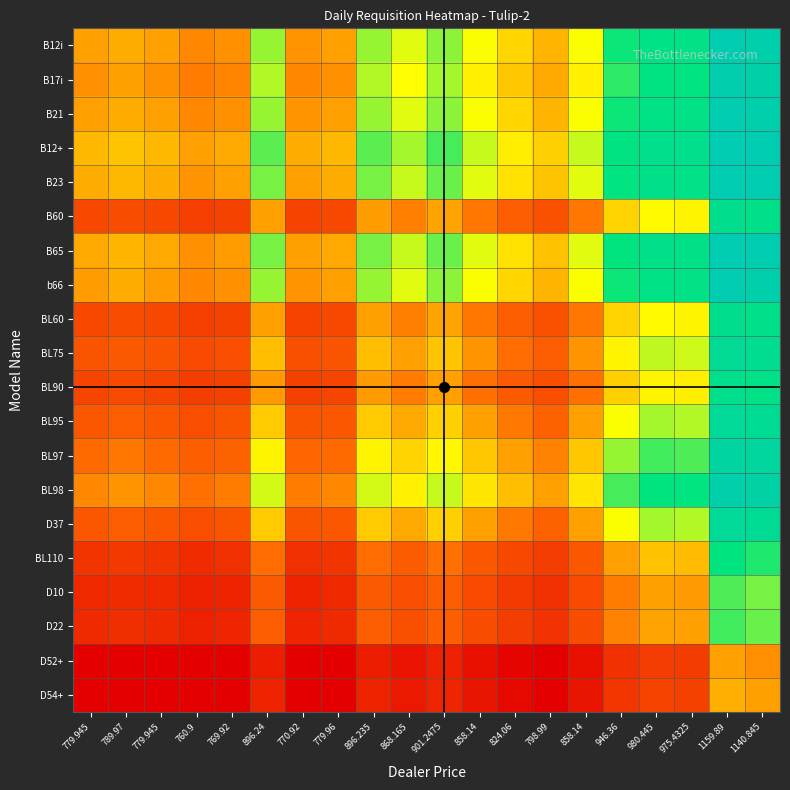

Reading right to left, extract all data points from this chart.

B12i: 1140.845=1.5	1159.89=1.5	975.4325=1.3	980.445=1.3	946.36=1.2	858.14=1.1	798.99=1.0	824.06=1.1	858.14=1.1	901.2475=1.2	868.165=1.1	896.235=1.1	779.96=1.0	770.92=1.0	896.24=1.1	769.92=1.0	760.9=1.0	779.945=1.0	789.97=1.0	779.945=1.0
B17i: 1140.845=1.4	1159.89=1.5	975.4325=1.2	980.445=1.2	946.36=1.2	858.14=1.1	798.99=1.0	824.06=1.0	858.14=1.1	901.2475=1.1	868.165=1.1	896.235=1.1	779.96=1.0	770.92=1.0	896.24=1.1	769.92=1.0	760.9=1.0	779.945=1.0	789.97=1.0	779.945=1.0
B21: 1140.845=1.5	1159.89=1.5	975.4325=1.3	980.445=1.3	946.36=1.2	858.14=1.1	798.99=1.0	824.06=1.1	858.14=1.1	901.2475=1.2	868.165=1.1	896.235=1.1	779.96=1.0	770.92=1.0	896.24=1.1	769.92=1.0	760.9=1.0	779.945=1.0	789.97=1.0	779.945=1.0
B12+: 1140.845=1.5	1159.89=1.5	975.4325=1.3	980.445=1.3	946.36=1.2	858.14=1.1	798.99=1.1	824.06=1.1	858.14=1.1	901.2475=1.2	868.165=1.1	896.235=1.2	779.96=1.0	770.92=1.0	896.24=1.2	769.92=1.0	760.9=1.0	779.945=1.0	789.97=1.0	779.945=1.0
B23: 1140.845=1.5	1159.89=1.5	975.4325=1.3	980.445=1.3	946.36=1.2	858.14=1.1	798.99=1.0	824.06=1.1	858.14=1.1	901.2475=1.2	868.165=1.1	896.235=1.2	779.96=1.0	770.92=1.0	896.24=1.2	769.92=1.0	760.9=1.0	779.945=1.0	789.97=1.0	779.945=1.0
B60: 1140.845=1.3	1159.89=1.3	975.4325=1.1	980.445=1.1	946.36=1.1	858.14=1.0	798.99=0.9	824.06=0.9	858.14=1.0	901.2475=1.0	868.165=1.0	896.235=1.0	779.96=0.9	770.92=0.9	896.24=1.0	769.92=0.9	760.9=0.8	779.945=0.9	789.97=0.9	779.945=0.9
B65: 1140.845=1.5	1159.89=1.5	975.4325=1.3	980.445=1.3	946.36=1.2	858.14=1.1	798.99=1.0	824.06=1.1	858.14=1.1	901.2475=1.2	868.165=1.1	896.235=1.2	779.96=1.0	770.92=1.0	896.24=1.2	769.92=1.0	760.9=1.0	779.945=1.0	789.97=1.0	779.945=1.0
b66: 1140.845=1.5	1159.89=1.5	975.4325=1.3	980.445=1.3	946.36=1.2	858.14=1.1	798.99=1.0	824.06=1.1	858.14=1.1	901.2475=1.2	868.165=1.1	896.235=1.1	779.96=1.0	770.92=1.0	896.24=1.1	769.92=1.0	760.9=1.0	779.945=1.0	789.97=1.0	779.945=1.0
BL60: 1140.845=1.3	1159.89=1.3	975.4325=1.1	980.445=1.1	946.36=1.1	858.14=1.0	798.99=0.9	824.06=0.9	858.14=1.0	901.2475=1.0	868.165=1.0	896.235=1.0	779.96=0.9	770.92=0.9	896.24=1.0	769.92=0.9	760.9=0.8	779.945=0.9	789.97=0.9	779.945=0.9
BL75: 1140.845=1.3	1159.89=1.3	975.4325=1.1	980.445=1.1	946.36=1.1	858.14=1.0	798.99=0.9	824.06=0.9	858.14=1.0	901.2475=1.0	868.165=1.0	896.235=1.0	779.96=0.9	770.92=0.9	896.24=1.0	769.92=0.9	760.9=0.9	779.945=0.9	789.97=0.9	779.945=0.9
BL90: 1140.845=1.3	1159.89=1.3	975.4325=1.1	980.445=1.1	946.36=1.1	858.14=1.0	798.99=0.9	824.06=0.9	858.14=1.0	901.2475=1.0	868.165=1.0	896.235=1.0	779.96=0.9	770.92=0.9	896.24=1.0	769.92=0.9	760.9=0.8	779.945=0.9	789.97=0.9	779.945=0.9
BL95: 1140.845=1.3	1159.89=1.4	975.4325=1.1	980.445=1.1	946.36=1.1	858.14=1.0	798.99=0.9	824.06=1.0	858.14=1.0	901.2475=1.1	868.165=1.0	896.235=1.0	779.96=0.9	770.92=0.9	896.24=1.0	769.92=0.9	760.9=0.9	779.945=0.9	789.97=0.9	779.945=0.9
BL97: 1140.845=1.4	1159.89=1.4	975.4325=1.2	980.445=1.2	946.36=1.1	858.14=1.0	798.99=1.0	824.06=1.0	858.14=1.0	901.2475=1.1	868.165=1.1	896.235=1.1	779.96=0.9	770.92=0.9	896.24=1.1	769.92=0.9	760.9=0.9	779.945=0.9	789.97=1.0	779.945=0.9
BL98: 1140.845=1.4	1159.89=1.5	975.4325=1.2	980.445=1.2	946.36=1.2	858.14=1.1	798.99=1.0	824.06=1.0	858.14=1.1	901.2475=1.1	868.165=1.1	896.235=1.1	779.96=1.0	770.92=1.0	896.24=1.1	769.92=1.0	760.9=1.0	779.945=1.0	789.97=1.0	779.945=1.0
D37: 1140.845=1.3	1159.89=1.4	975.4325=1.1	980.445=1.1	946.36=1.1	858.14=1.0	798.99=0.9	824.06=1.0	858.14=1.0	901.2475=1.1	868.165=1.0	896.235=1.0	779.96=0.9	770.92=0.9	896.24=1.0	769.92=0.9	760.9=0.9	779.945=0.9	789.97=0.9	779.945=0.9
BL110: 1140.845=1.2	1159.89=1.2	975.4325=1.0	980.445=1.0	946.36=1.0	858.14=0.9	798.99=0.8	824.06=0.9	858.14=0.9	901.2475=1.0	868.165=0.9	896.235=0.9	779.96=0.8	770.92=0.8	896.24=0.9	769.92=0.8	760.9=0.8	779.945=0.8	789.97=0.8	779.945=0.8
D10: 1140.845=1.2	1159.89=1.2	975.4325=1.0	980.445=1.0	946.36=1.0	858.14=0.9	798.99=0.8	824.06=0.8	858.14=0.9	901.2475=0.9	868.165=0.9	896.235=0.9	779.96=0.8	770.92=0.8	896.24=0.9	769.92=0.8	760.9=0.8	779.945=0.8	789.97=0.8	779.945=0.8
D22: 1140.845=1.2	1159.89=1.2	975.4325=1.0	980.445=1.0	946.36=1.0	858.14=0.9	798.99=0.8	824.06=0.8	858.14=0.9	901.2475=0.9	868.165=0.9	896.235=0.9	779.96=0.8	770.92=0.8	896.24=0.9	769.92=0.8	760.9=0.8	779.945=0.8	789.97=0.8	779.945=0.8
D52+: 1140.845=1.0	1159.89=1.0	975.4325=0.8	980.445=0.8	946.36=0.8	858.14=0.7	798.99=0.7	824.06=0.7	858.14=0.7	901.2475=0.8	868.165=0.7	896.235=0.8	779.96=0.7	770.92=0.7	896.24=0.8	769.92=0.7	760.9=0.7	779.945=0.7	789.97=0.7	779.945=0.7
D54+: 1140.845=1.0	1159.89=1.0	975.4325=0.9	980.445=0.9	946.36=0.8	858.14=0.8	798.99=0.7	824.06=0.7	858.14=0.8	901.2475=0.8	868.165=0.8	896.235=0.8	779.96=0.7	770.92=0.7	896.24=0.8	769.92=0.7	760.9=0.7	779.945=0.7	789.97=0.7	779.945=0.7